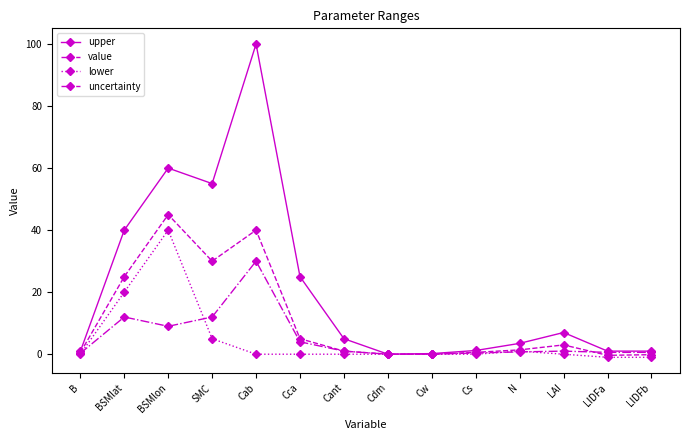

The lower series shows 20.0 at BSMlat. True or false?

True